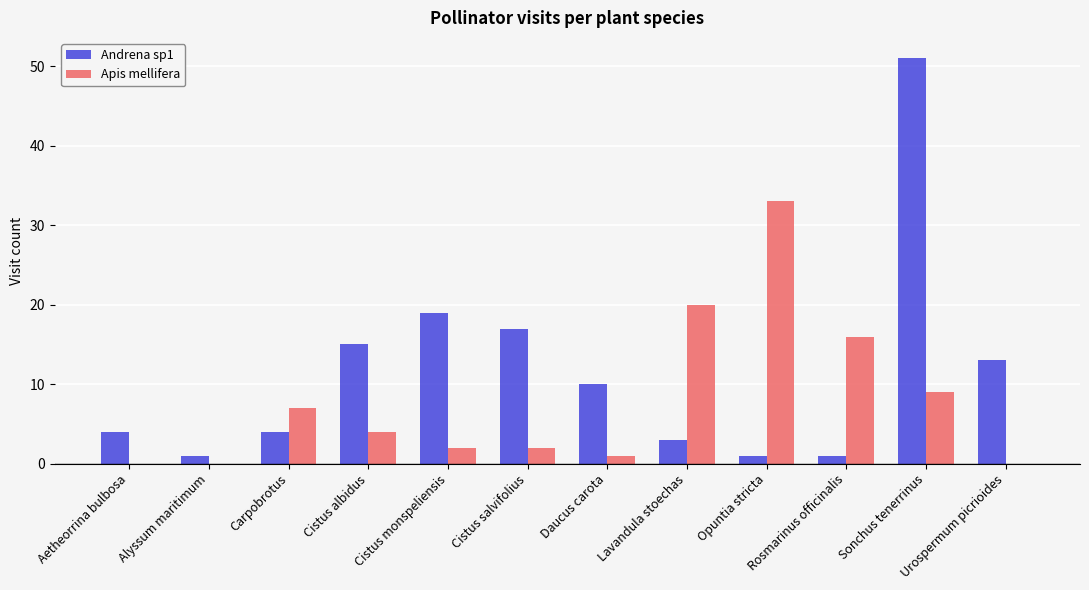

What is the sum of all Apis mellifera values?

94